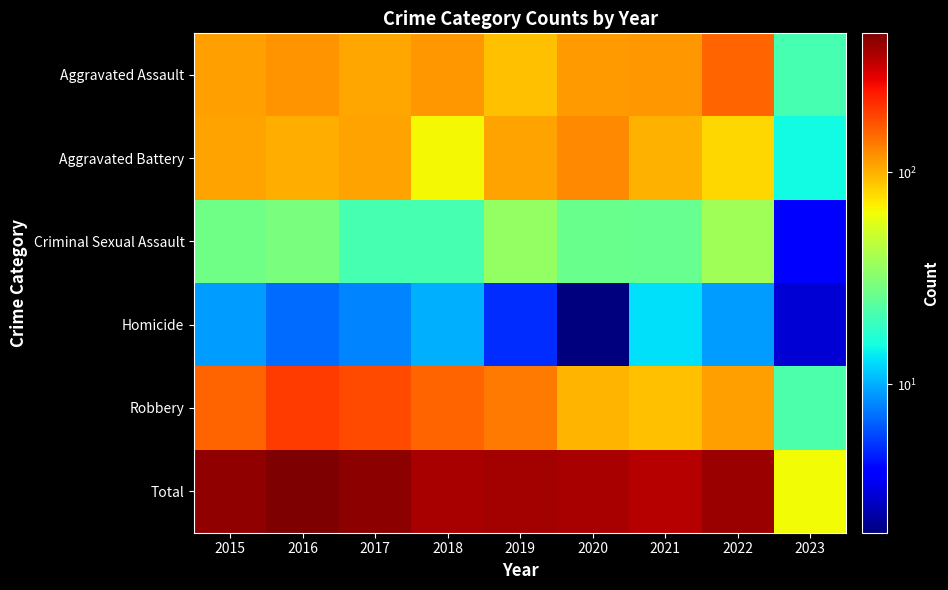

Which series changed the most between 2017 and 2019?

Total